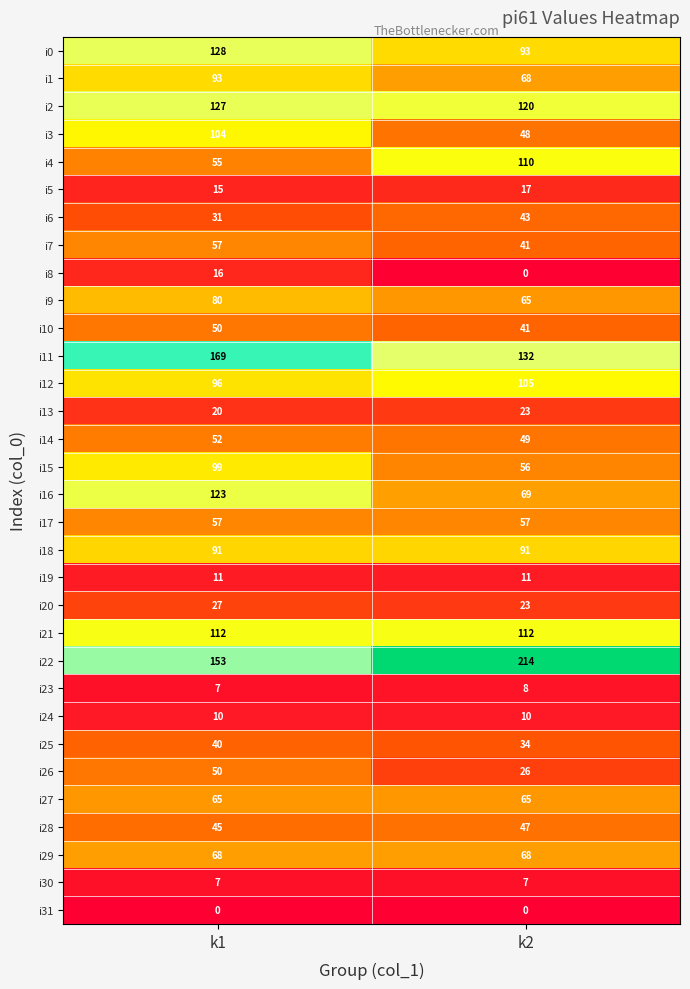

What is the difference between the highest and lowest values at k2?

214